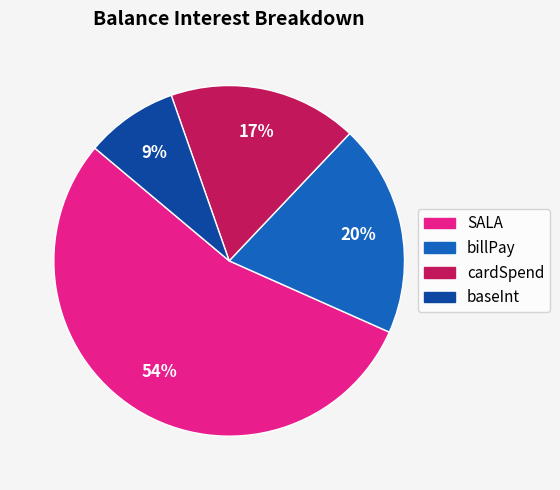

To the nearest percent, what is the average slice percentage?

25%